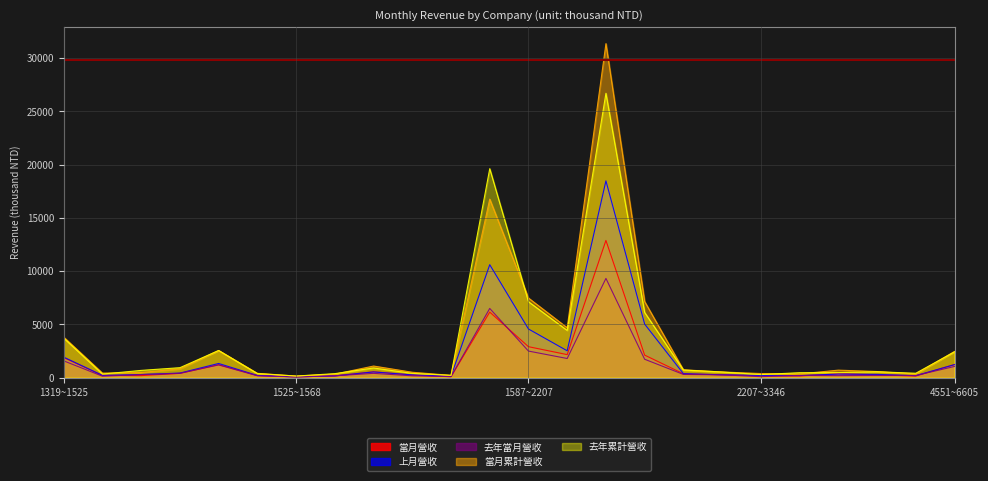

What is the difference between the second highest and second lowest values in the 當月營收 series?

6062.5